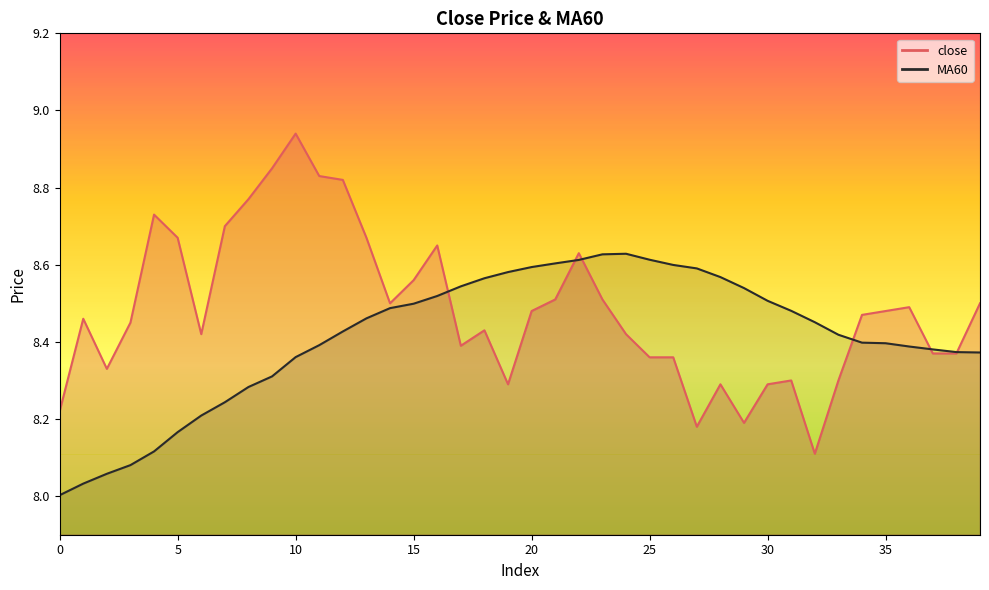

Reading left to right, what are all the values shown in this chart?

close: 8.2	8.5	8.3	8.4	8.7	8.7	8.4	8.7	8.8	8.8	8.9	8.8	8.8	8.7	8.5	8.6	8.7	8.4	8.4	8.3	8.5	8.5	8.6	8.5	8.4	8.4	8.4	8.2	8.3	8.2	8.3	8.3	8.1	8.3	8.5	8.5	8.5	8.4	8.4	8.5
MA60: 8.0	8.0	8.1	8.1	8.1	8.2	8.2	8.2	8.3	8.3	8.4	8.4	8.4	8.5	8.5	8.5	8.5	8.5	8.6	8.6	8.6	8.6	8.6	8.6	8.6	8.6	8.6	8.6	8.6	8.5	8.5	8.5	8.5	8.4	8.4	8.4	8.4	8.4	8.4	8.4